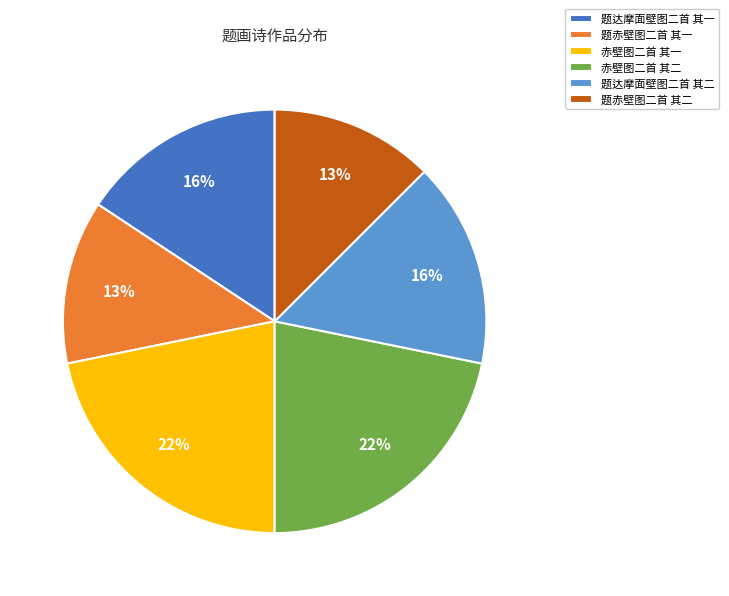

Is it true that 题达摩面壁图二首 其二 is 22% of the pie?

False